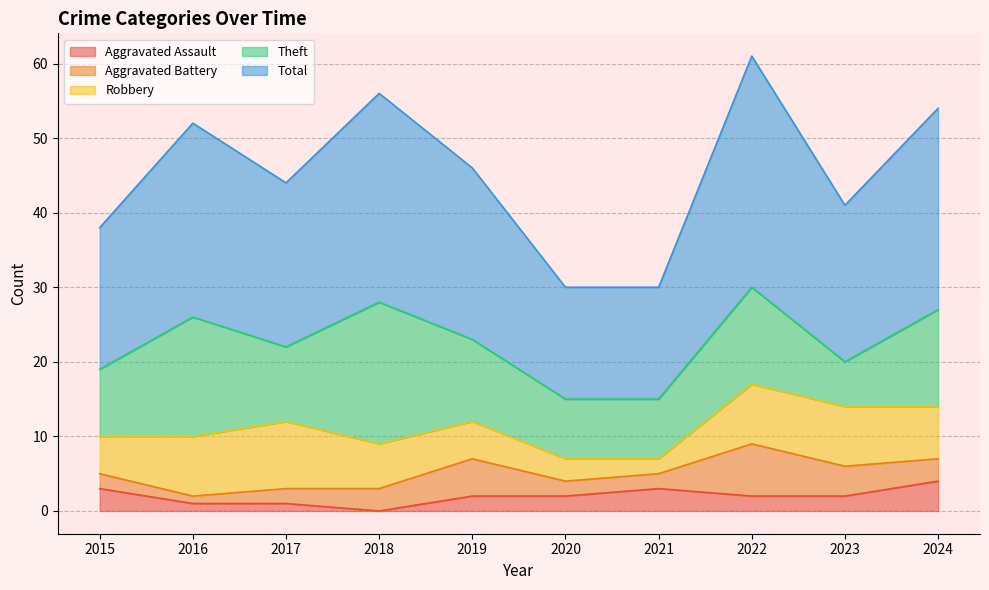

True or false: Total and Aggravated Assault cross at least once.

False